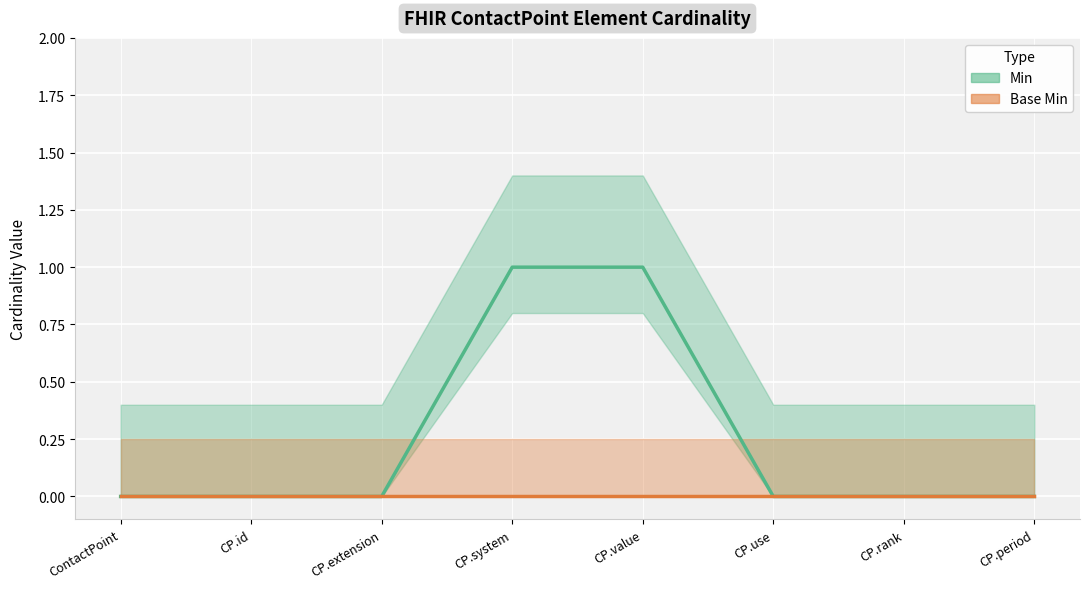

True or false: Base Min (line) and Min (line) intersect in this chart.

False